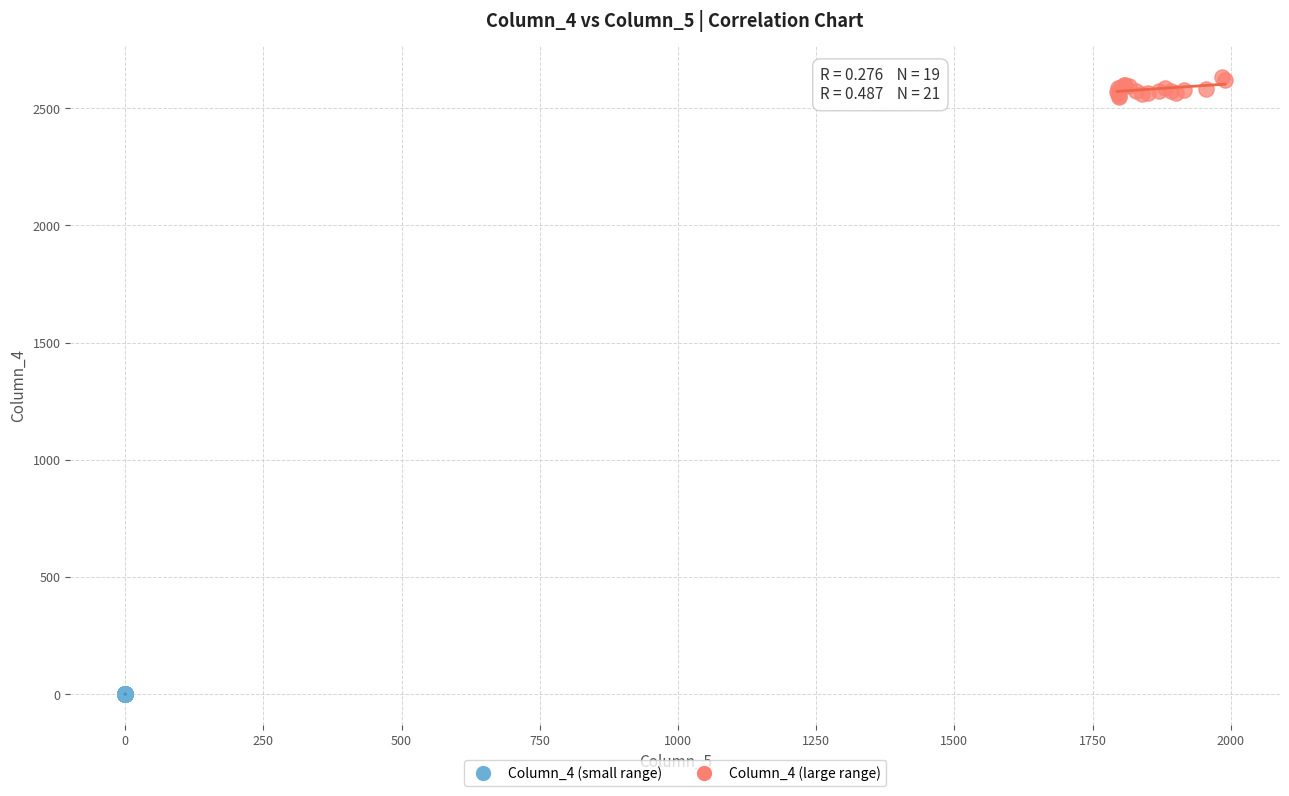

Which series reaches the maximum Y coordinate?

Column_4 (large range)